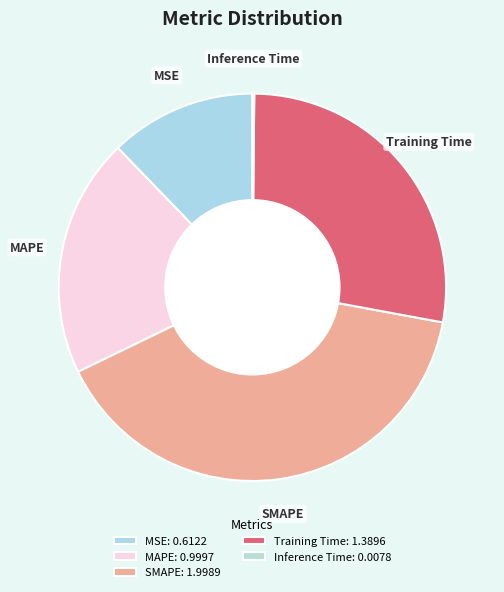

Is it true that SMAPE is 40% of the pie?

True